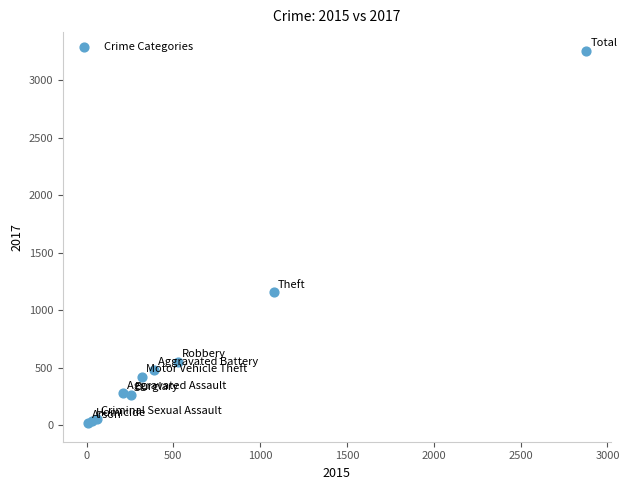

What Y value in the scatter plot is closest to 1637?

1155